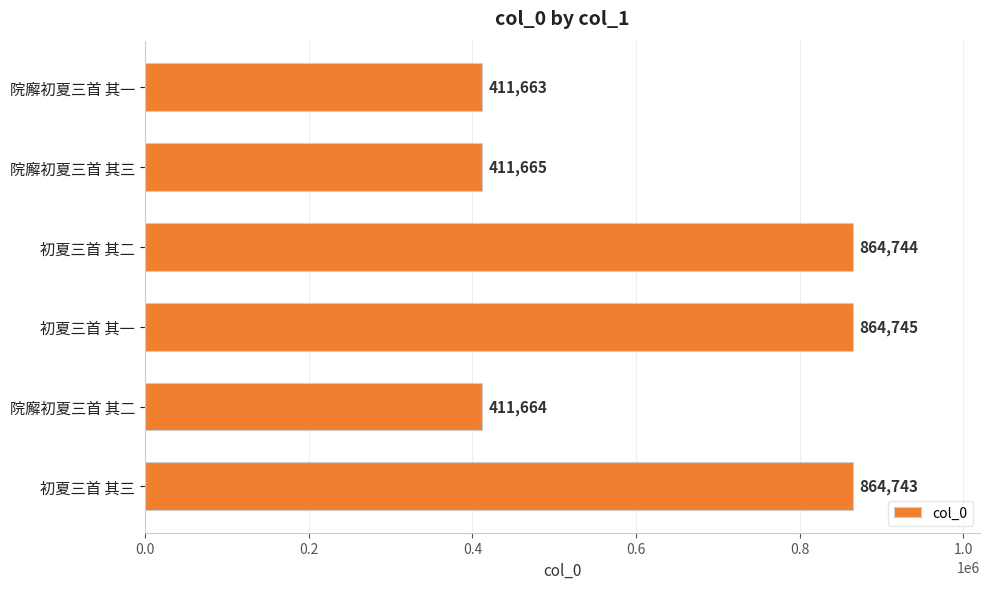

The value at 院廨初夏三首 其三 is 538871. True or false?

False